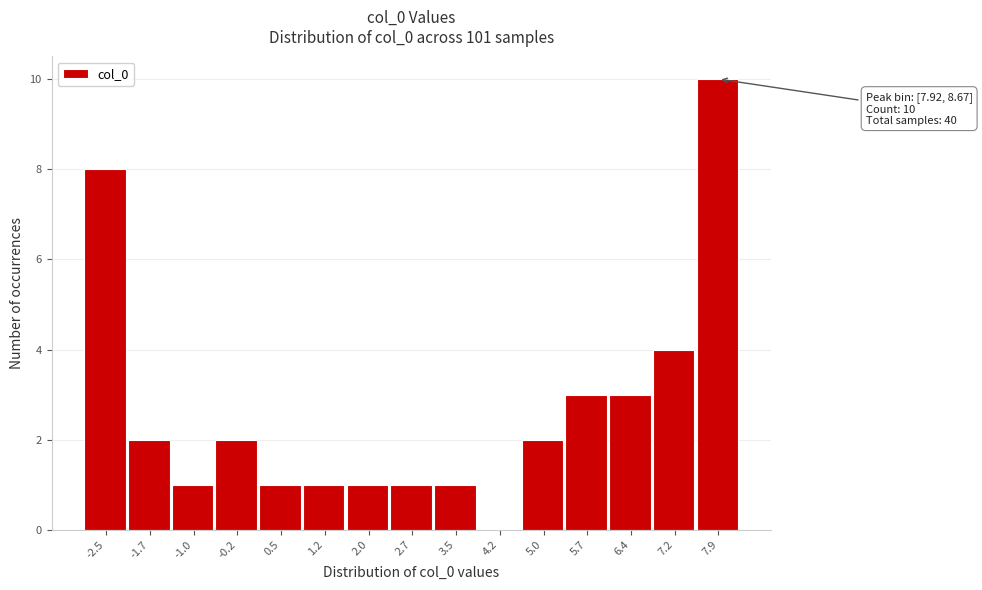

Reading left to right, transcribe all the data shown in this chart.

-2.5=8	-1.7=2	-1.0=1	-0.2=2	0.5=1	1.2=1	2.0=1	2.7=1	3.5=1	4.2=0	5.0=2	5.7=3	6.4=3	7.2=4	7.9=10